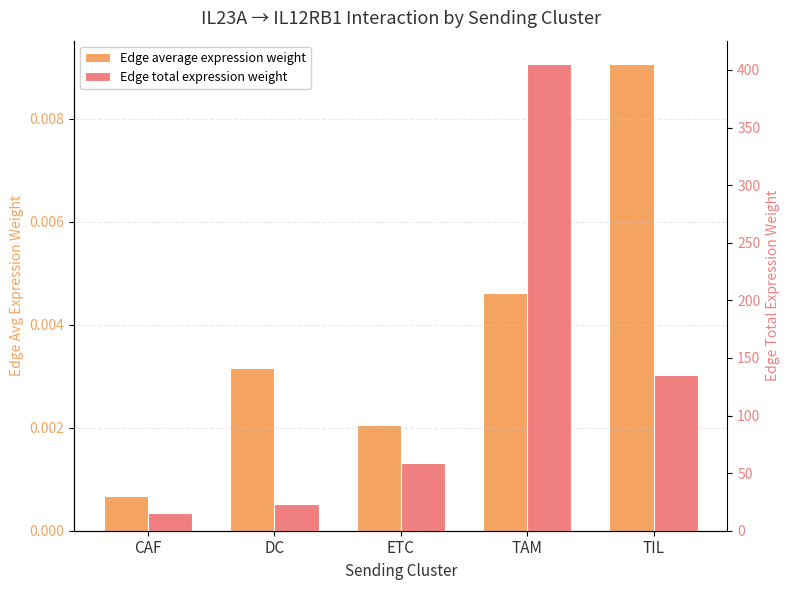

How many data points in Edge total expression weight are less than 58?

2